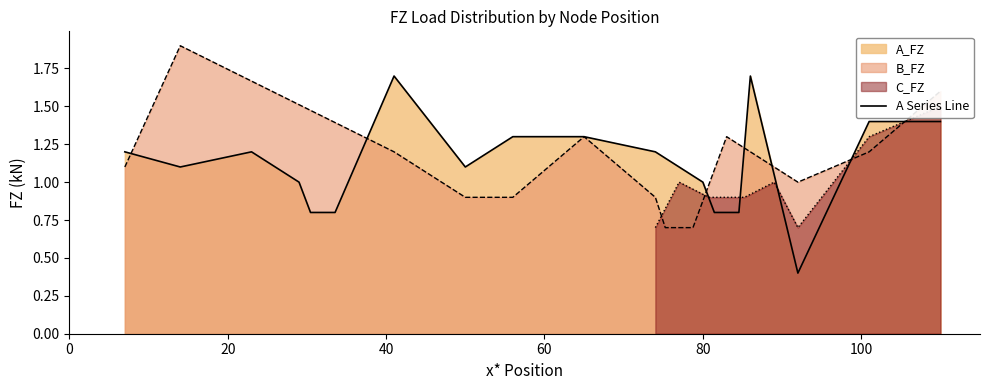

What is the minimum value for A Series Line?

0.4